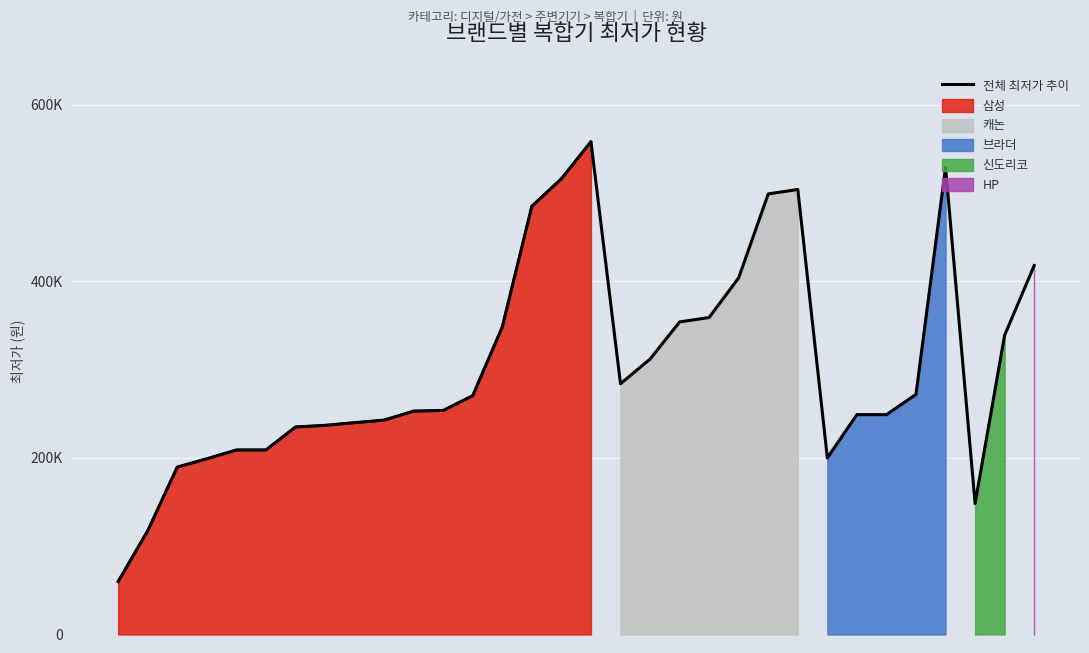

Is it true that the value at 29 is 148420?

True